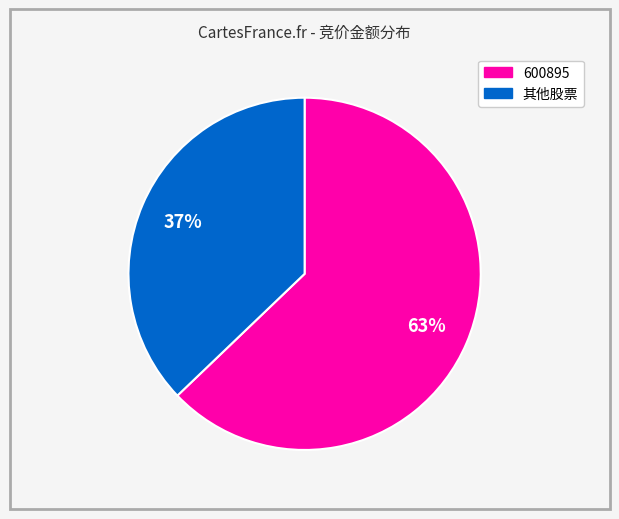

To the nearest percent, what is the average slice percentage?

50%